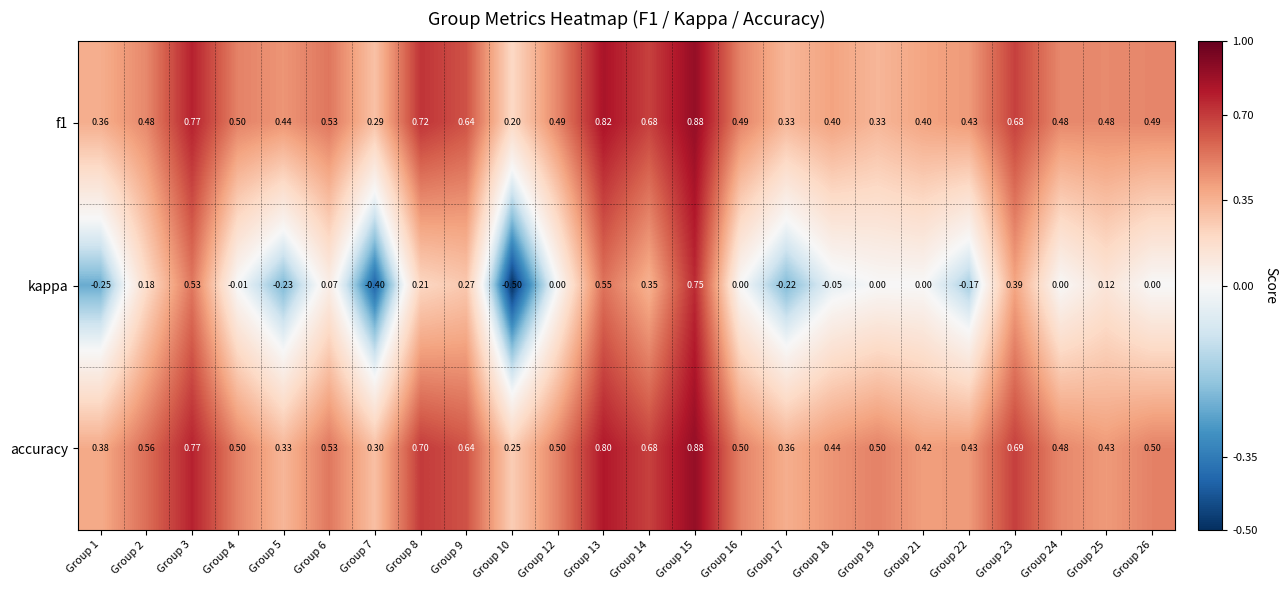

Which series changed the most between Group 6 and Group 18?

f1